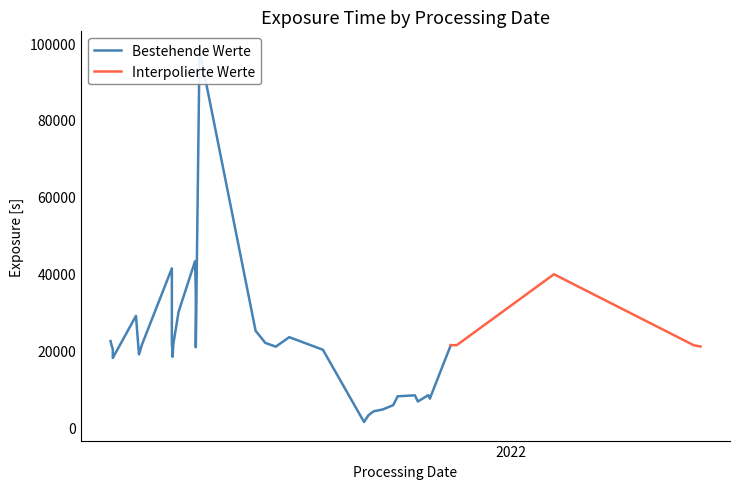

What is the lowest value of the Interpolierte Werte series?

20992